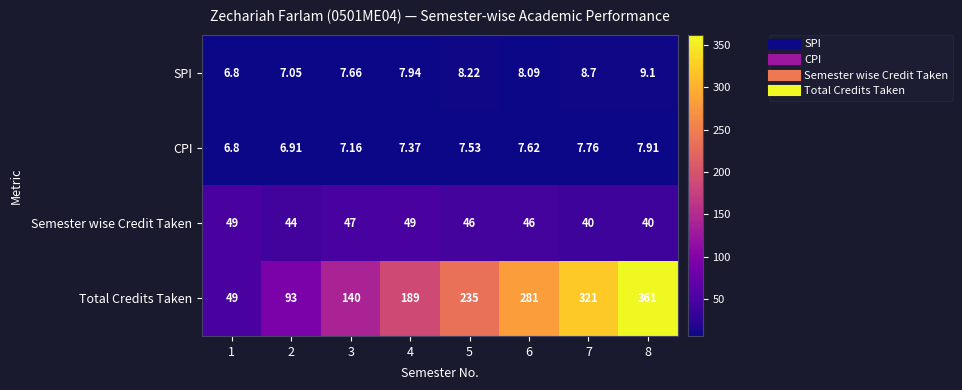

Rank the series by their maximum value, from highest to lowest.

Total Credits Taken, Semester wise Credit Taken, SPI, CPI